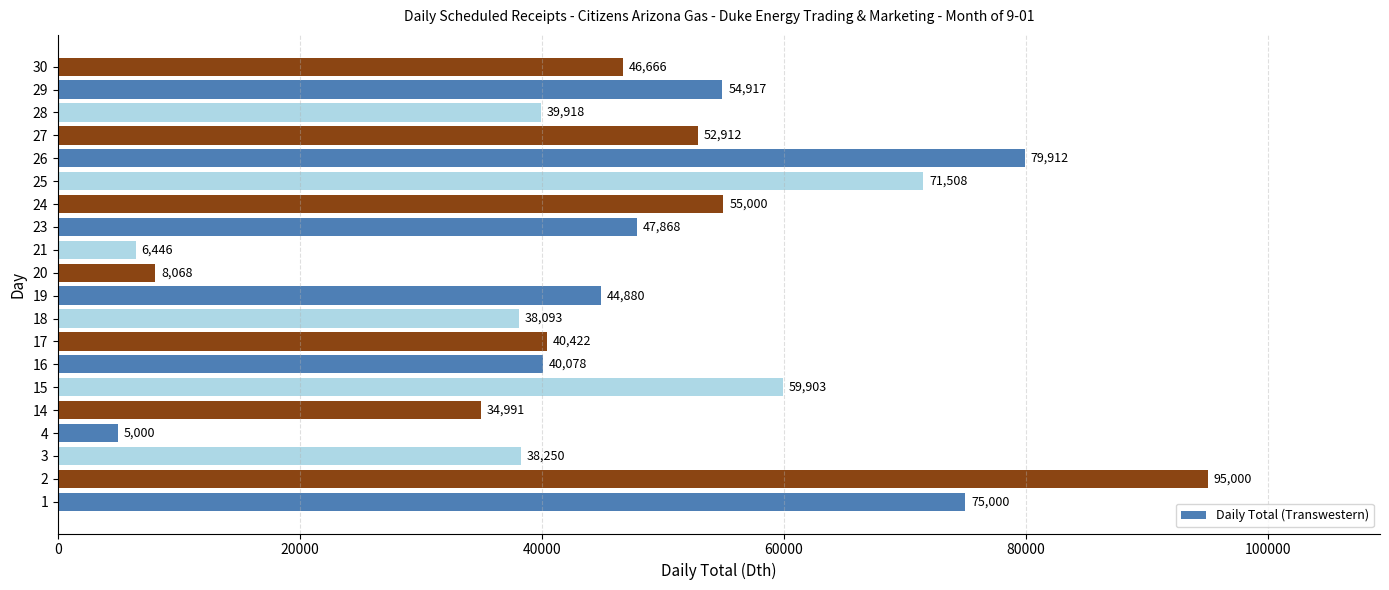

Rank the categories by value from highest to lowest.

2, 26, 1, 25, 15, 24, 29, 27, 23, 30, 19, 17, 16, 28, 3, 18, 14, 20, 21, 4